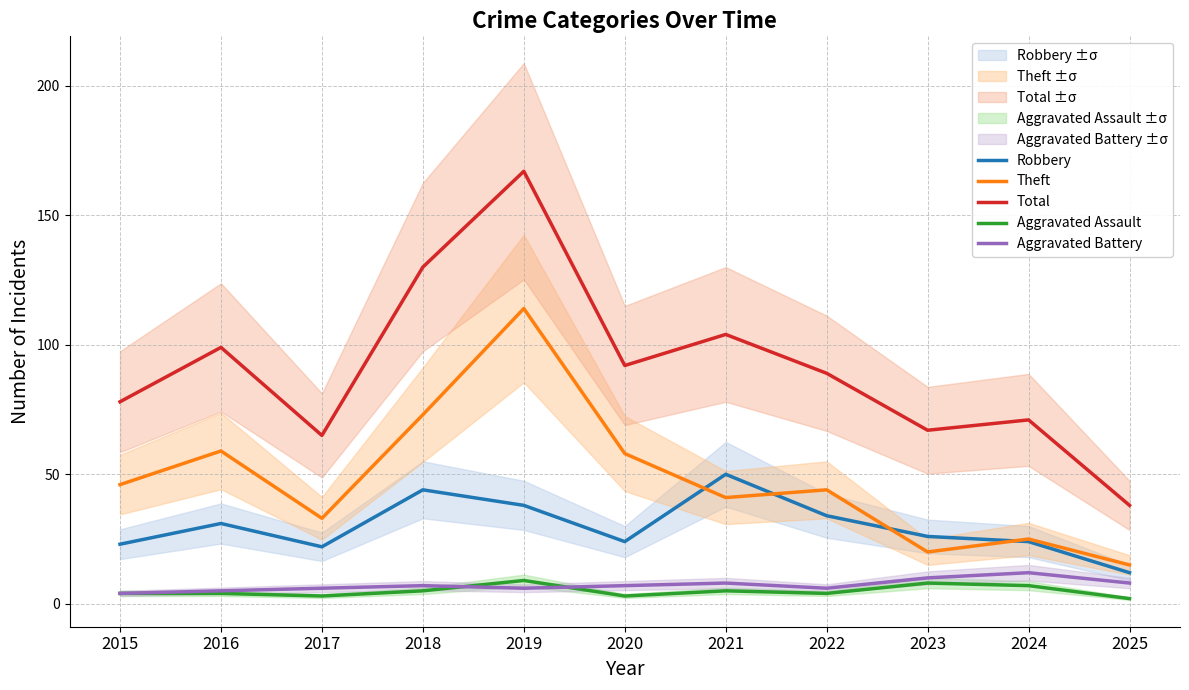

What is the minimum value shown in the chart?

2